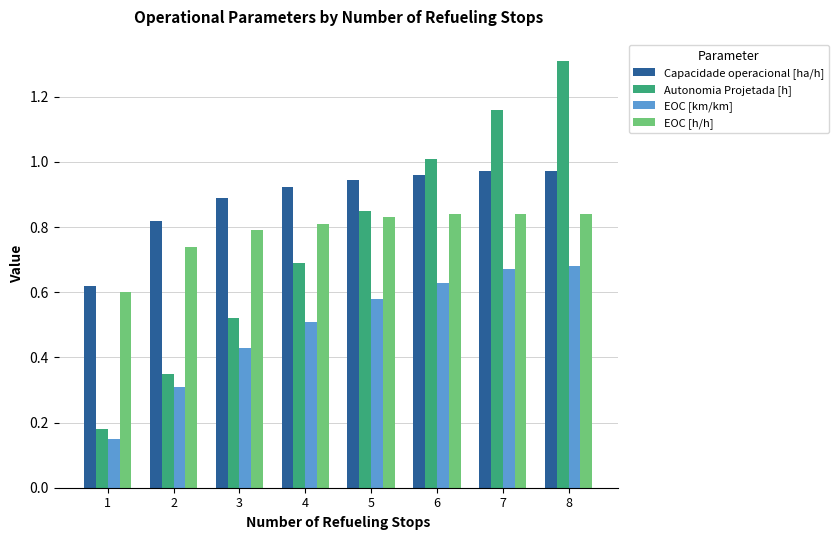

Does the chart contain stacked bars?

No